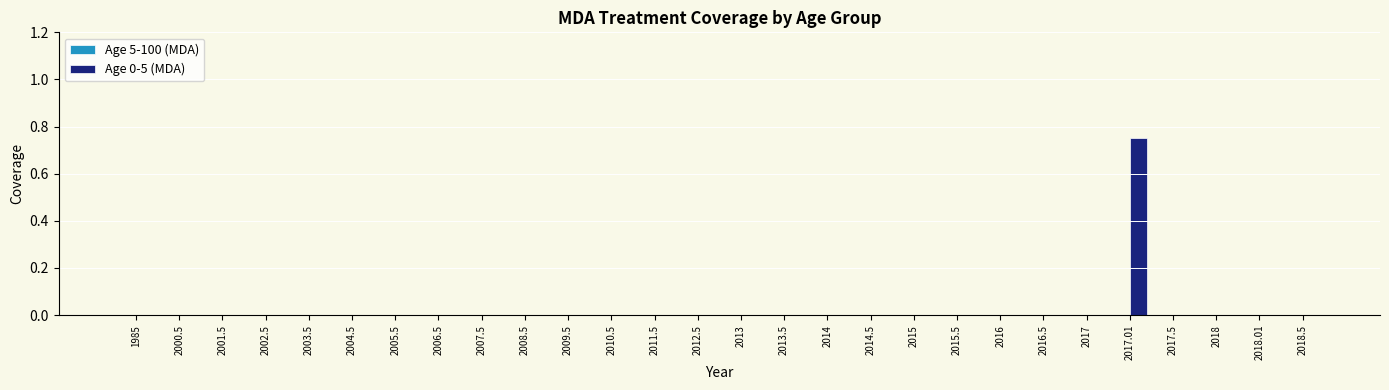

Are the bars horizontal?

No